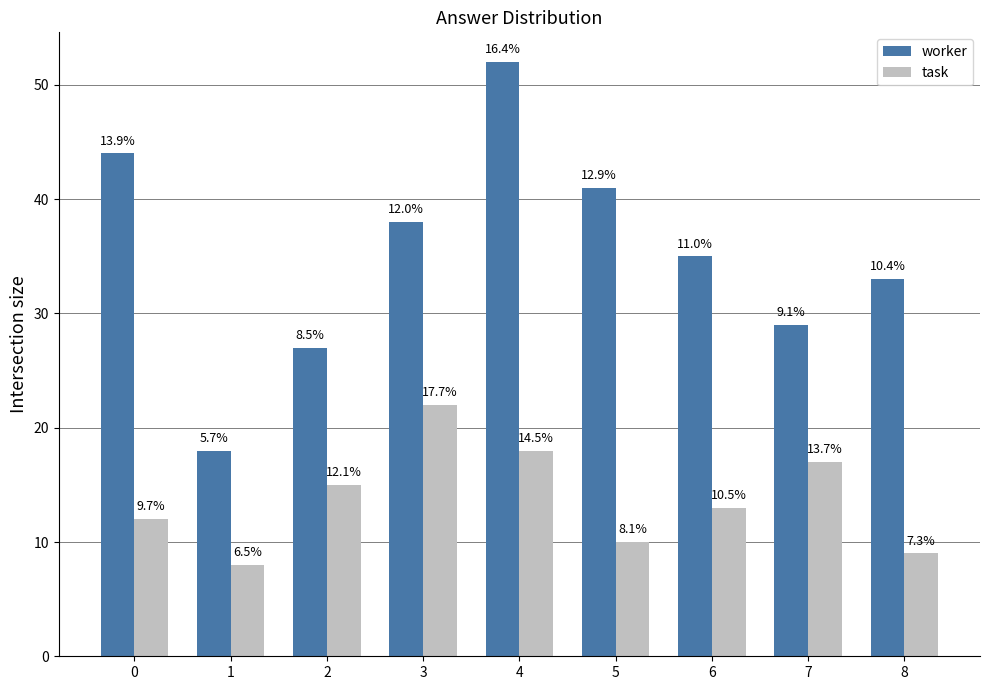

Are the bars horizontal?

No